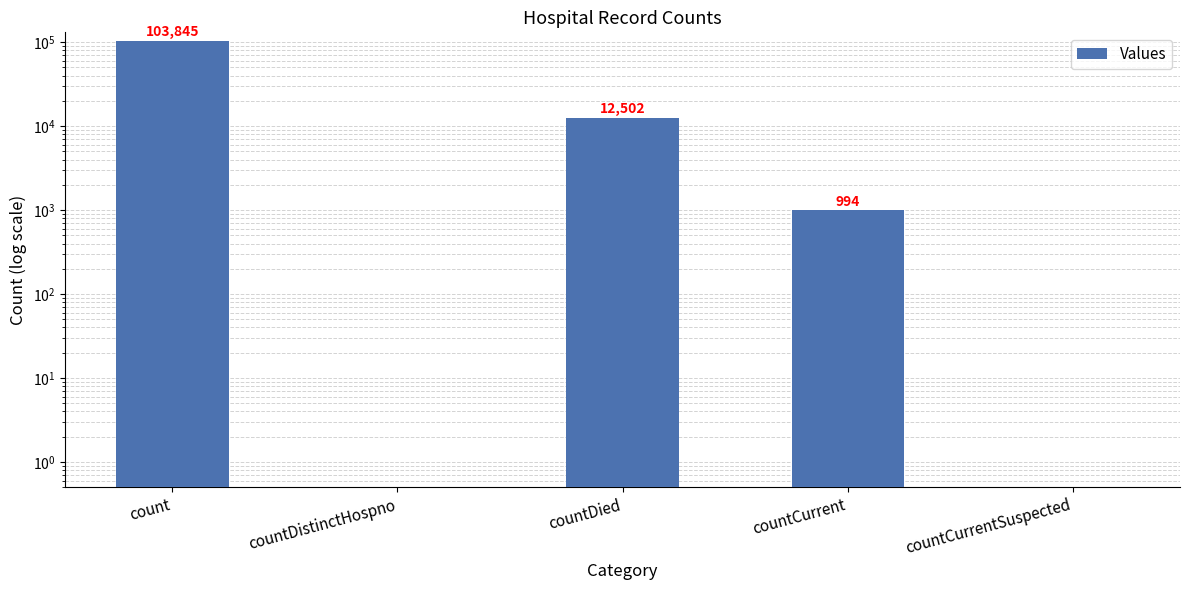

Where does the data first go above 994?

count